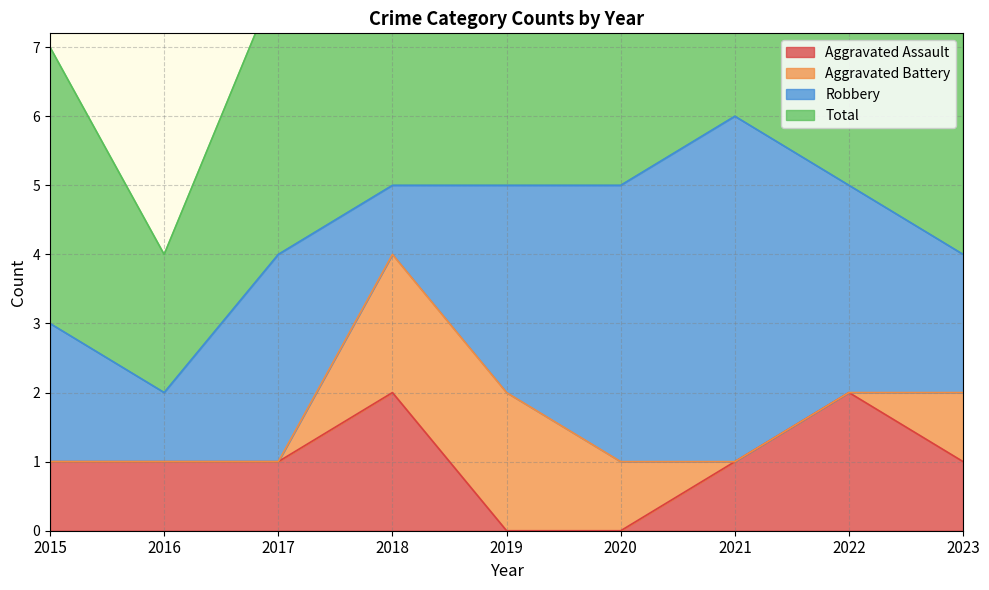

What is the value of the Aggravated Assault point at the 9th from the left?

1